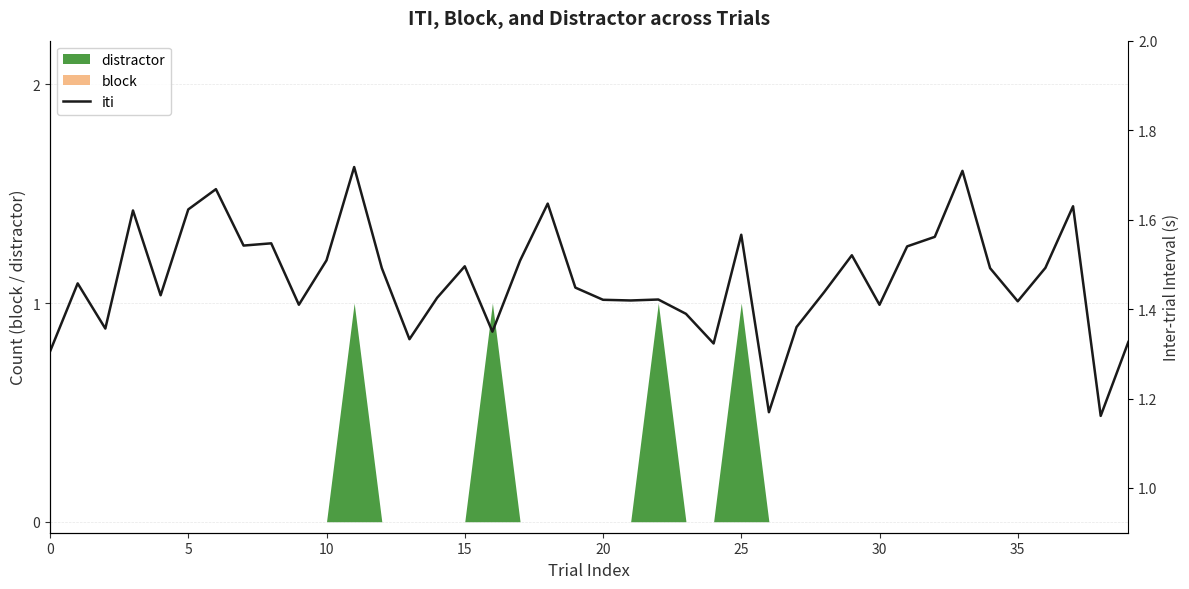

How many values are between 1 and 2?

40